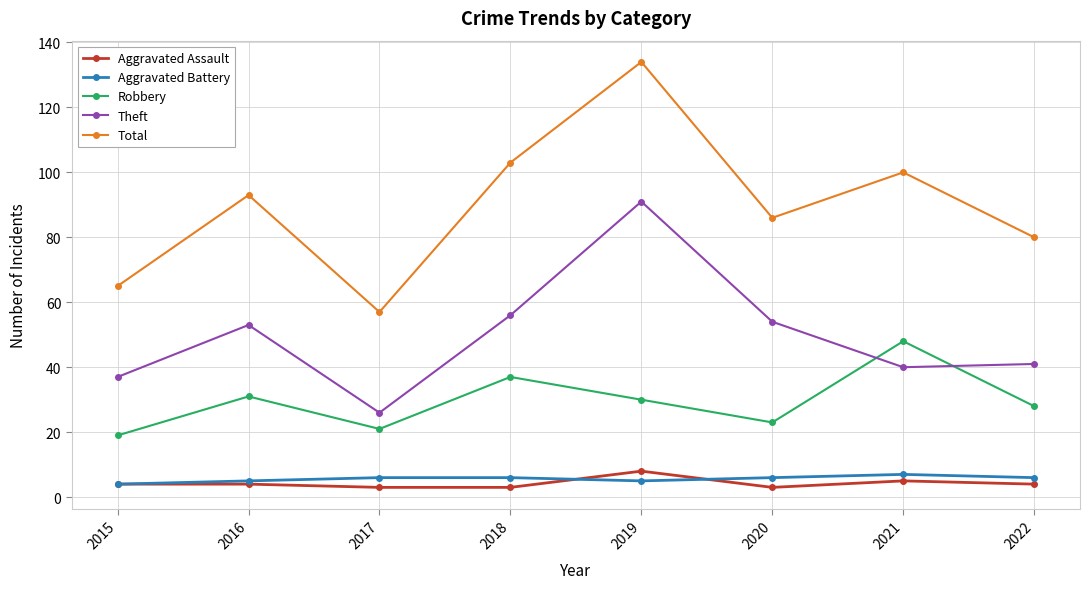

Reading left to right, what are all the values shown in this chart?

Aggravated Assault: 4	4	3	3	8	3	5	4
Aggravated Battery: 4	5	6	6	5	6	7	6
Robbery: 19	31	21	37	30	23	48	28
Theft: 37	53	26	56	91	54	40	41
Total: 65	93	57	103	134	86	100	80